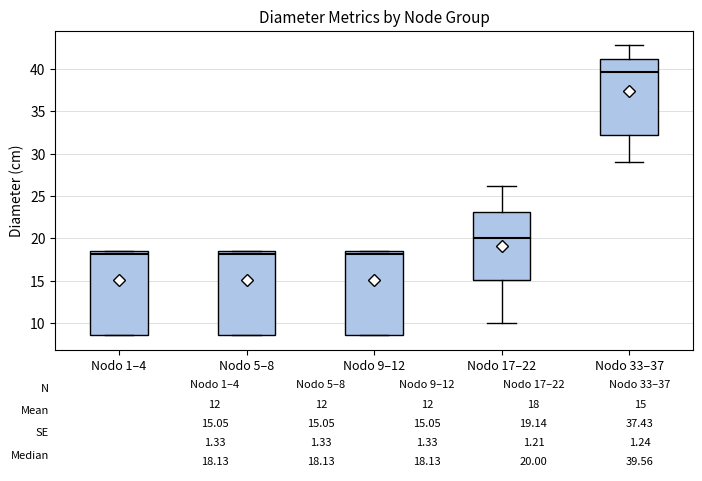

Which box has the highest median line?

Nodo 33–37